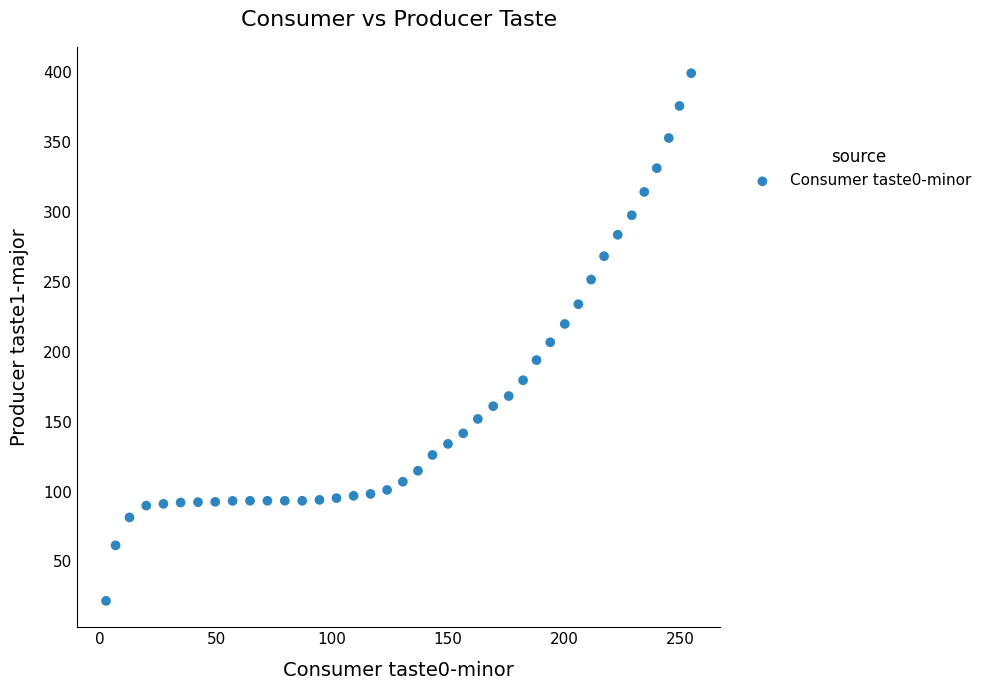

What is the range of X values (max minus min)?

252.0